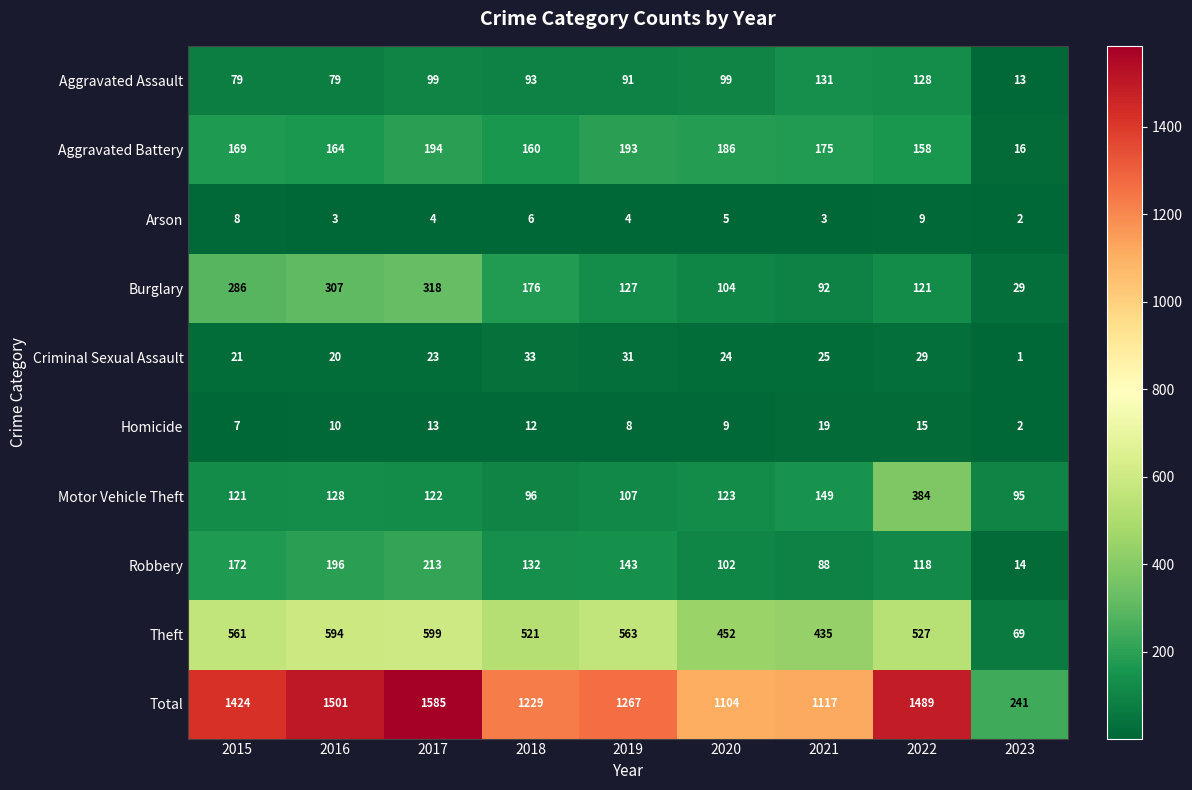

True or false: Aggravated Assault has a value of 45 at 2021.

False